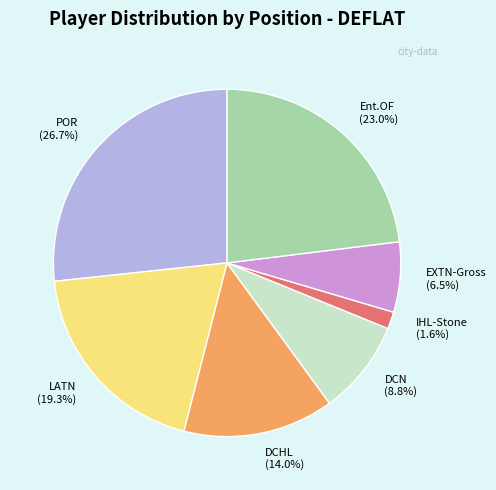

Does EXTN-Gross represent more than half of the total?

No